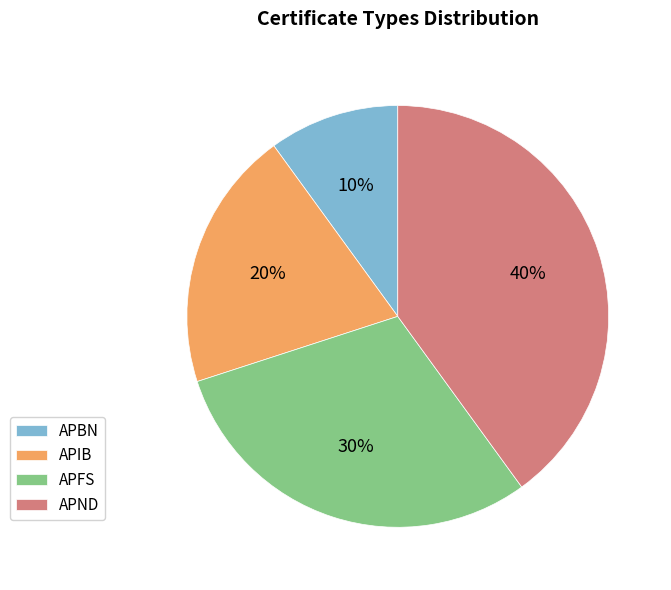

To the nearest percent, what portion does APND represent?

40%